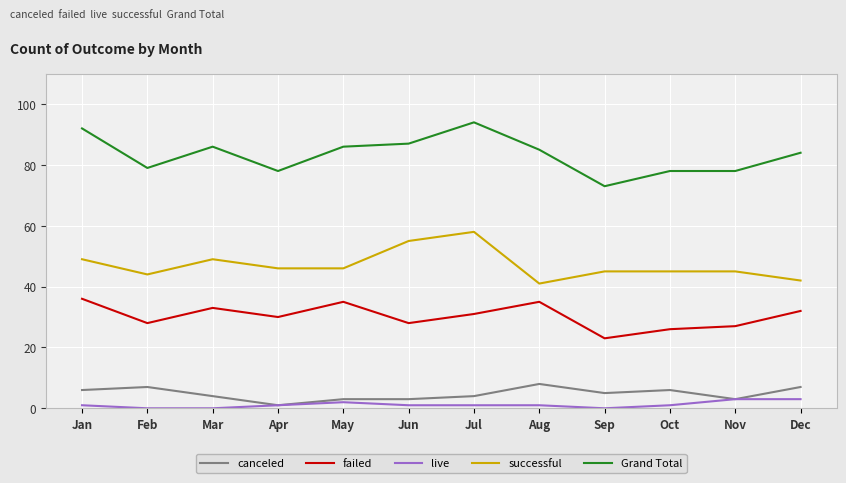

What is the total value across all series at Sep?

146